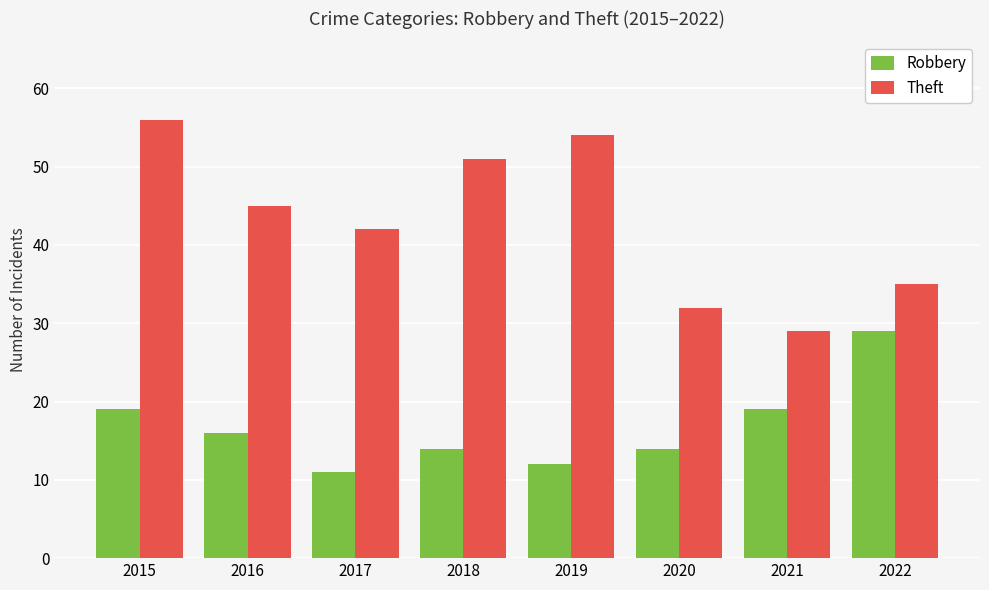

What is the smallest value displayed?

11